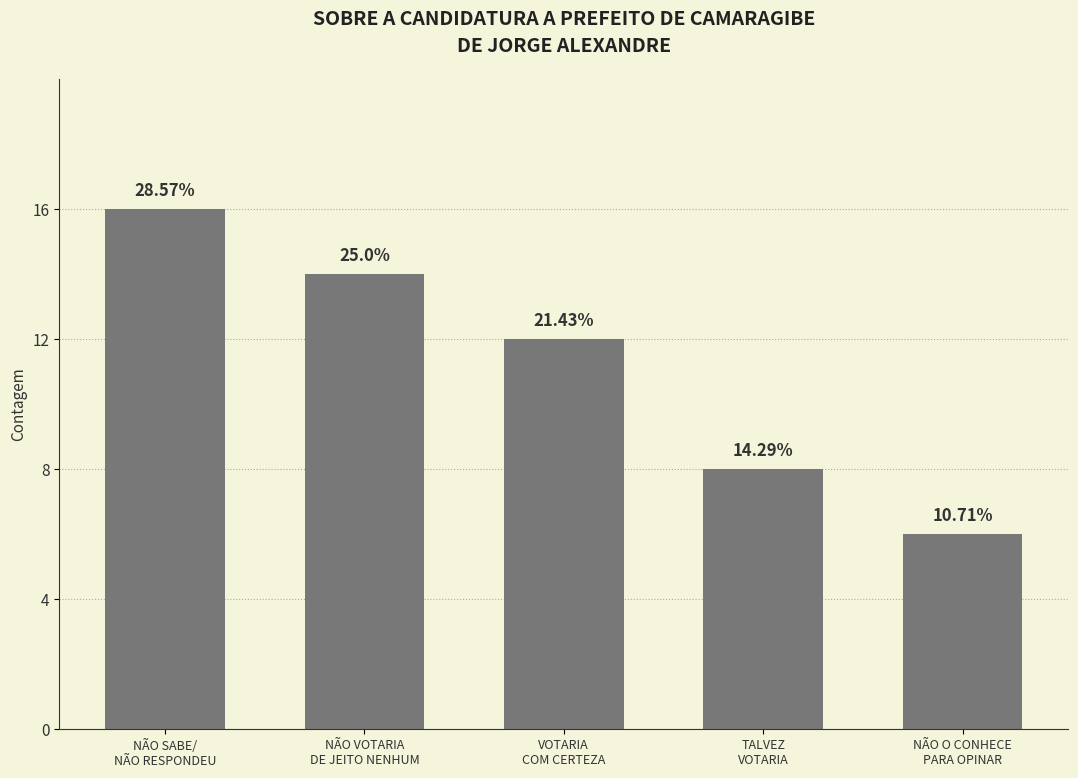

Does the chart contain any negative values?

No